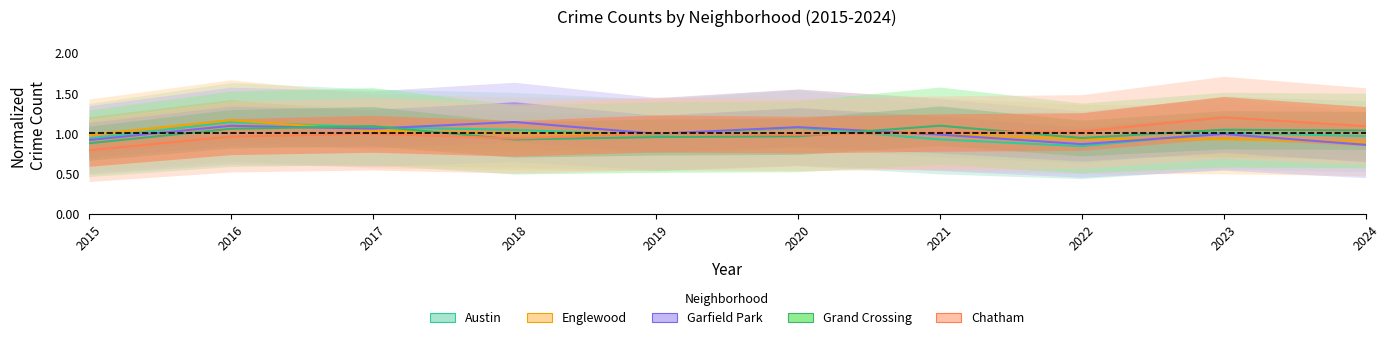

Reading right to left, extract all data points from this chart.

Austin: 1.0	1.0	0.8	0.9	1.1	1.0	1.0	1.1	1.1	0.9
Englewood: 0.9	0.9	0.9	1.0	1.1	1.0	1.0	1.0	1.2	1.0
Garfield Park: 0.9	1.0	0.9	1.0	1.1	1.0	1.1	1.1	1.1	0.9
Grand Crossing: 1.0	1.0	0.9	1.1	1.0	1.0	0.9	1.1	1.1	0.9
Chatham: 1.1	1.2	1.0	1.0	1.0	1.0	0.9	1.0	1.0	0.8